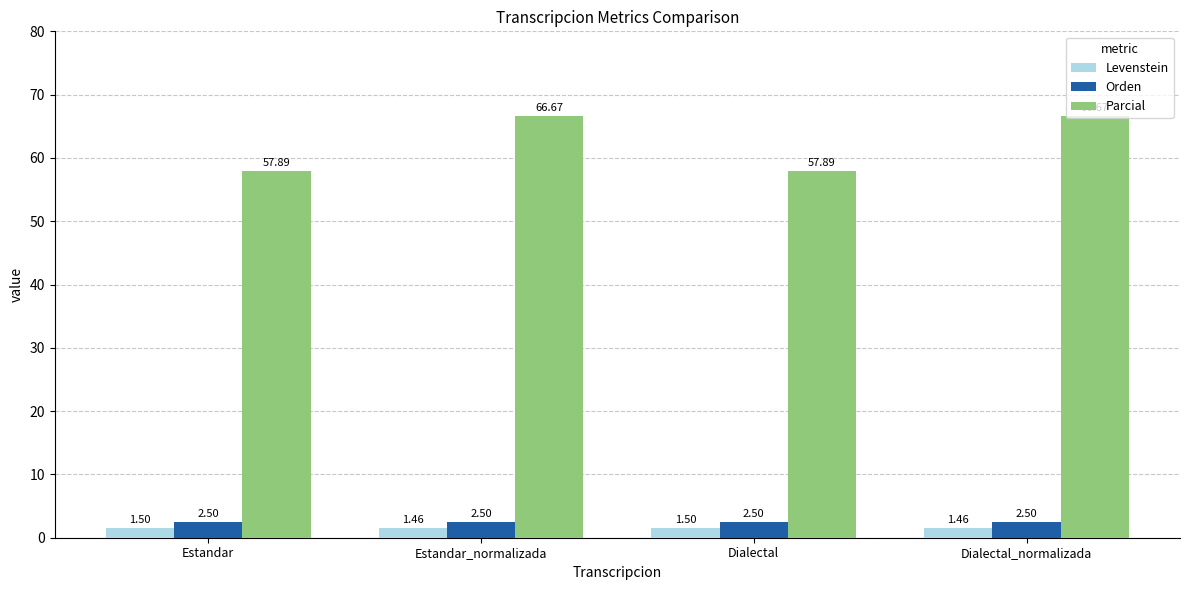

Reading left to right, what are all the values shown in this chart?

Levenstein: Estandar=1.5	Estandar_normalizada=1.5	Dialectal=1.5	Dialectal_normalizada=1.5
Orden: Estandar=2.5	Estandar_normalizada=2.5	Dialectal=2.5	Dialectal_normalizada=2.5
Parcial: Estandar=57.9	Estandar_normalizada=66.7	Dialectal=57.9	Dialectal_normalizada=66.7